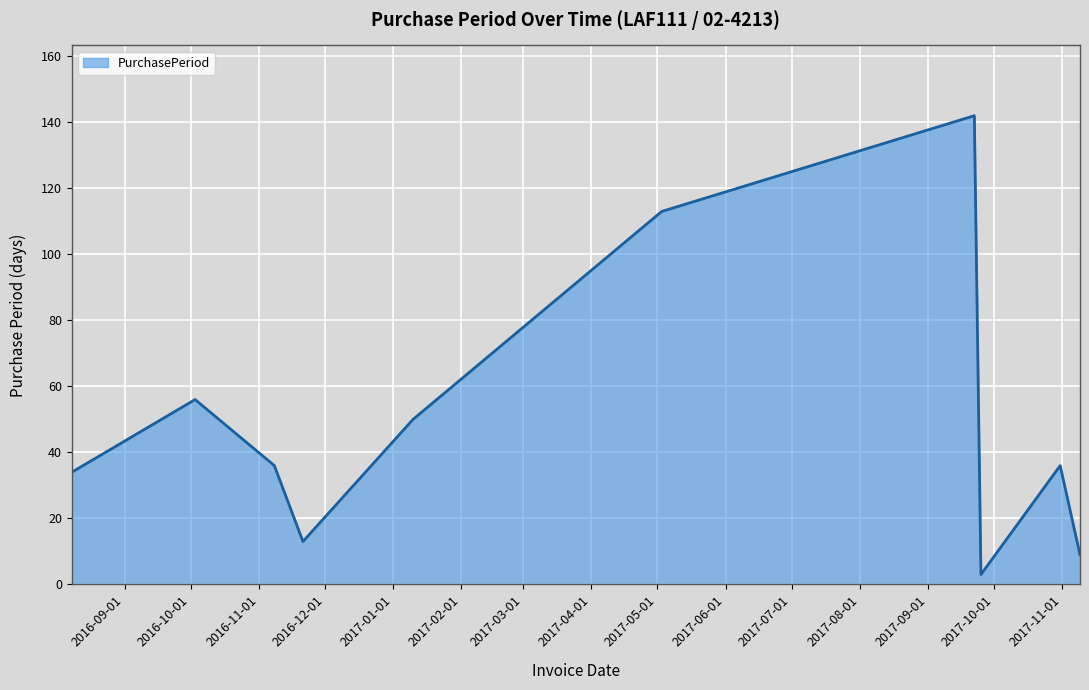

What is the difference between the maximum and minimum values?

139